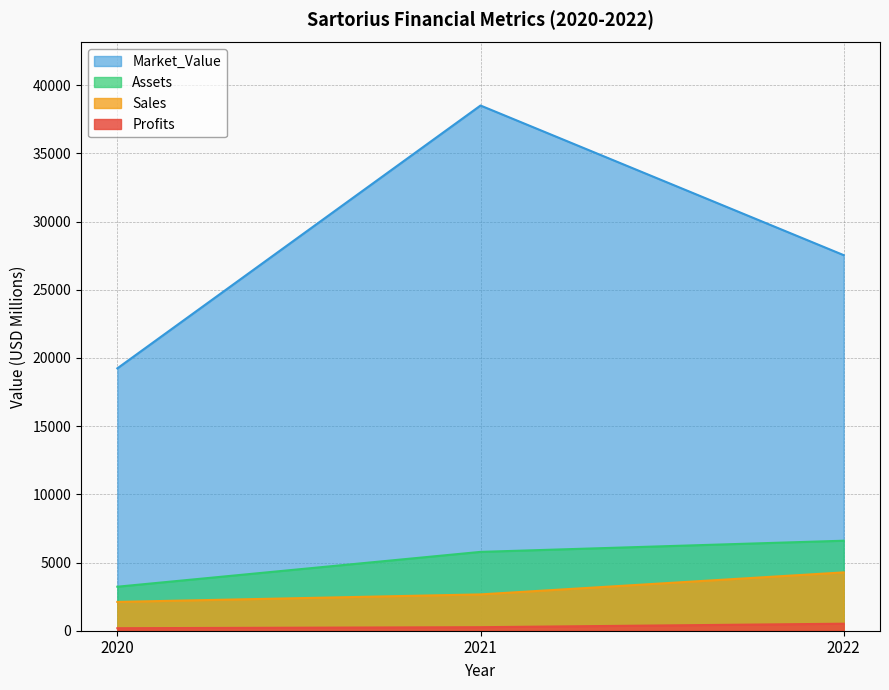

Reading right to left, list all the values displayed in this chart.

Sales: 4277.0	2663.0	2112.0
Profits: 514.3	258.5	183.5
Assets: 6599.0	5780.0	3226.0
Market_Value: 27535.0	38504.0	19236.0